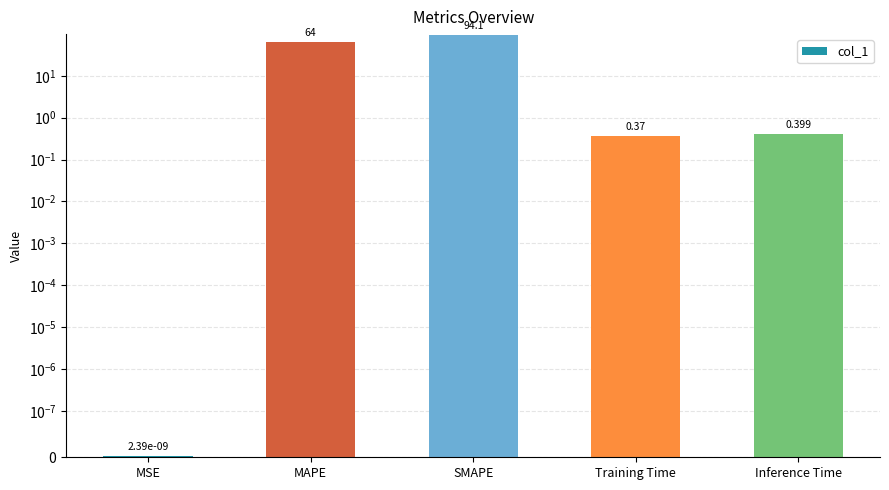

Are the bars grouped side by side (vs. stacked)?

No